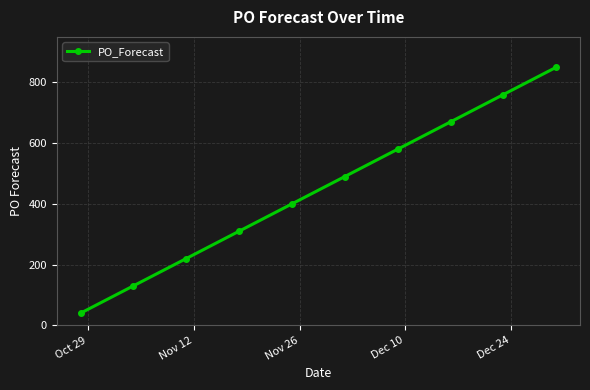

What is the minimum value shown in the chart?

40